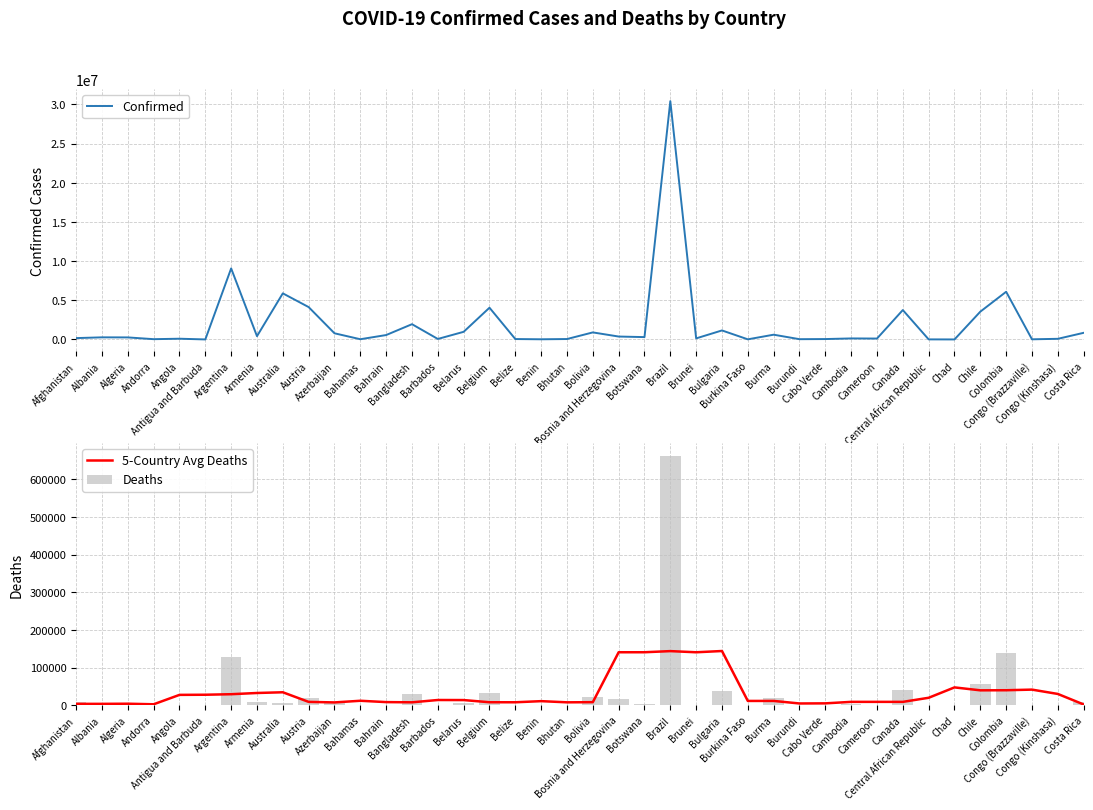

What is the difference between the Deaths values at Chile and Bahamas?

56706